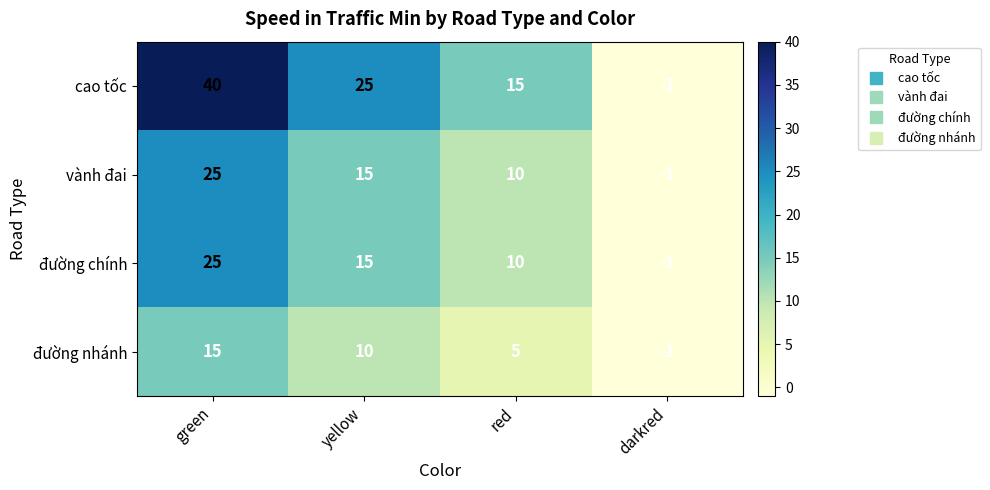

What is the difference between the highest and lowest values at red?

10